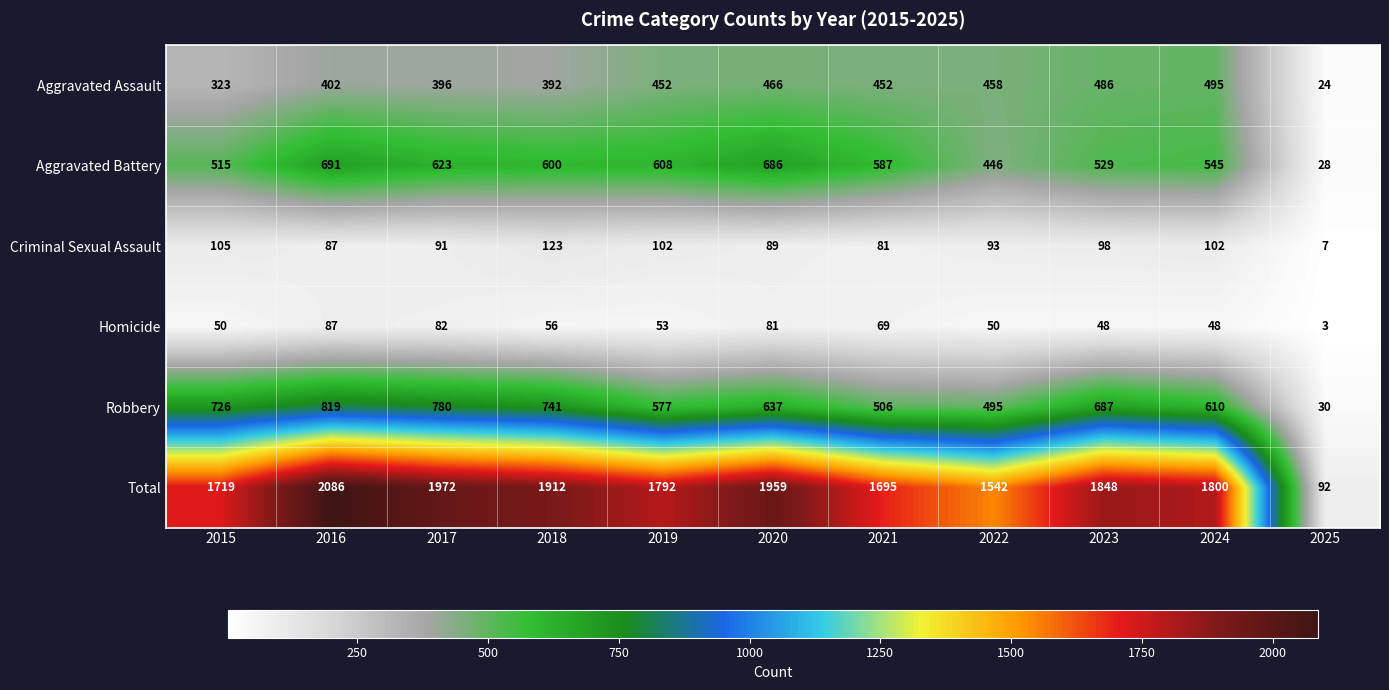

How many series are shown in this chart?

6